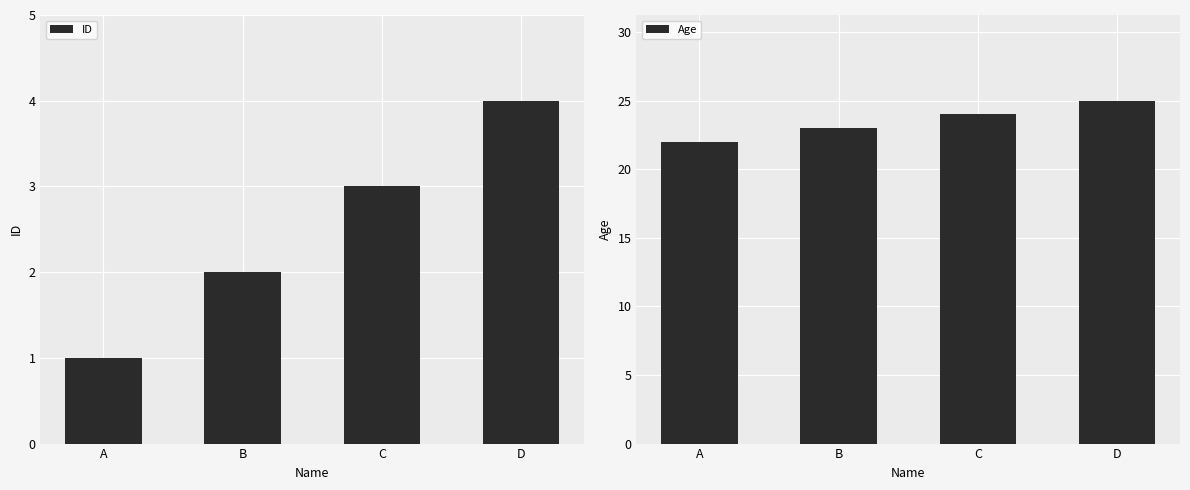

Between B and C, which series saw the biggest shift?

ID